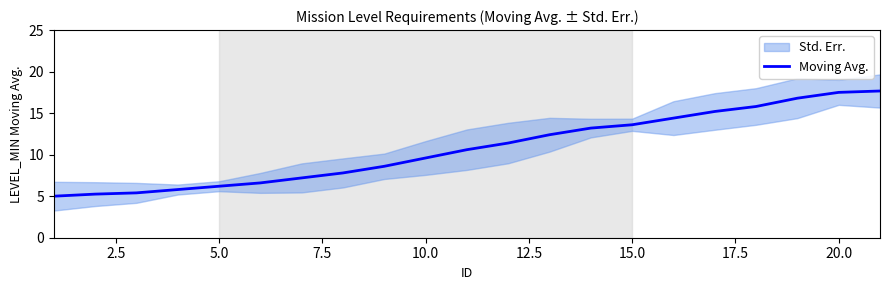

The value of Moving Avg. at 10.0 is 15.0. True or false?

False